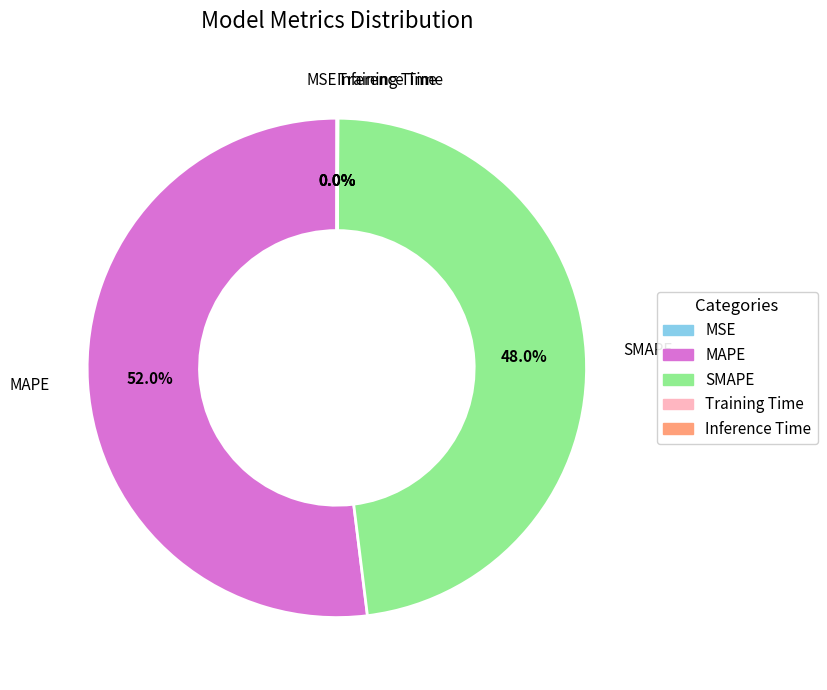

How much of the chart is everything except MAPE?

48.0%